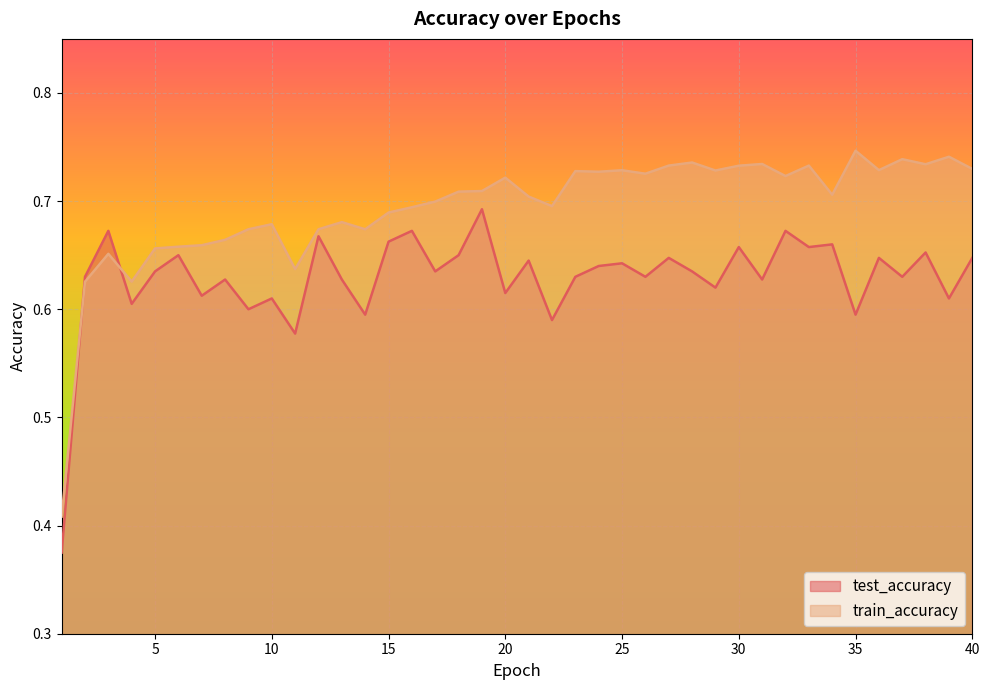

Count the number of data series in this chart.

2